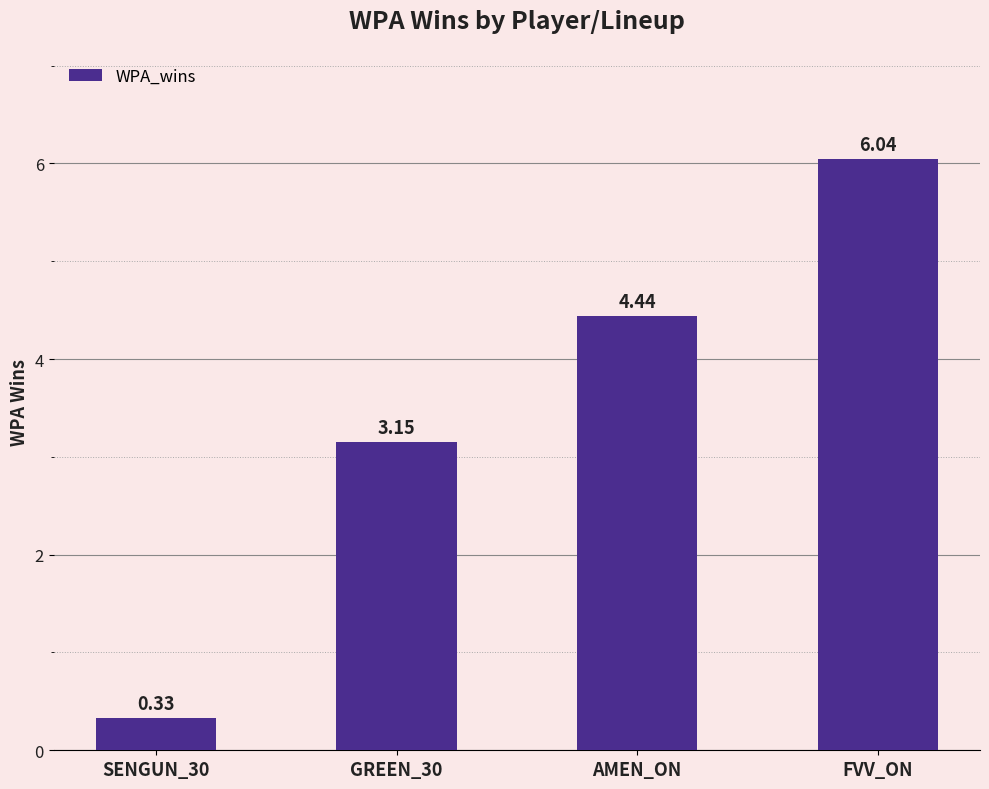

True or false: the data shows 1.3 at GREEN_30.

False